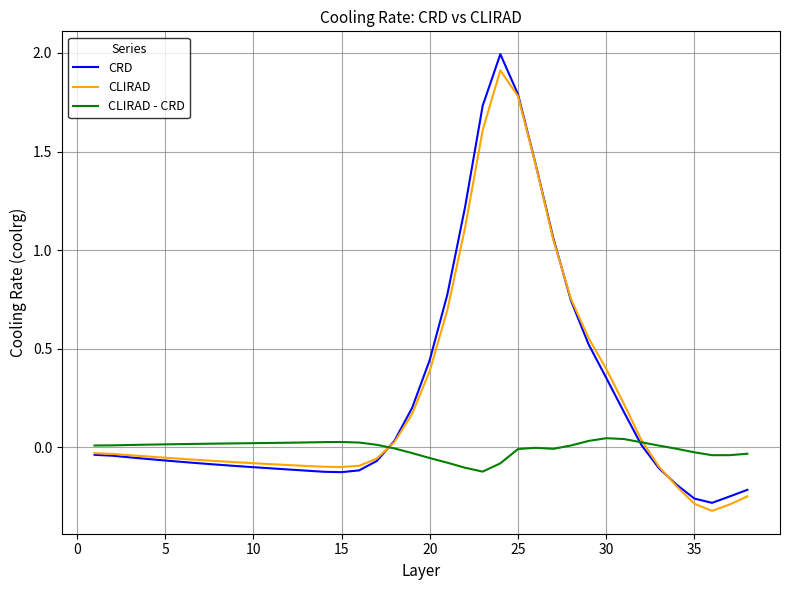

What is the maximum value shown in the chart?

2.0